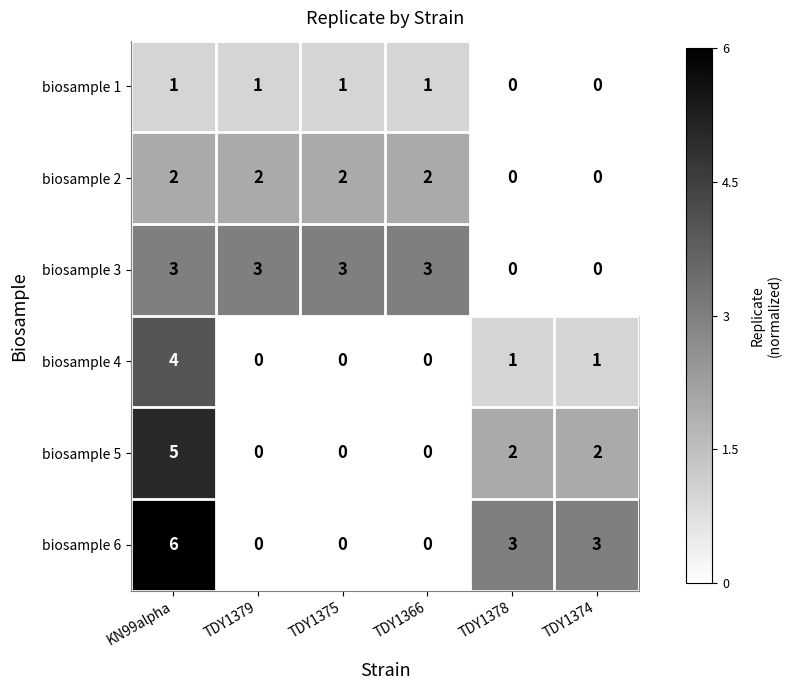

Rank the series at KN99alpha from highest to lowest value.

biosample 6, biosample 5, biosample 4, biosample 3, biosample 2, biosample 1